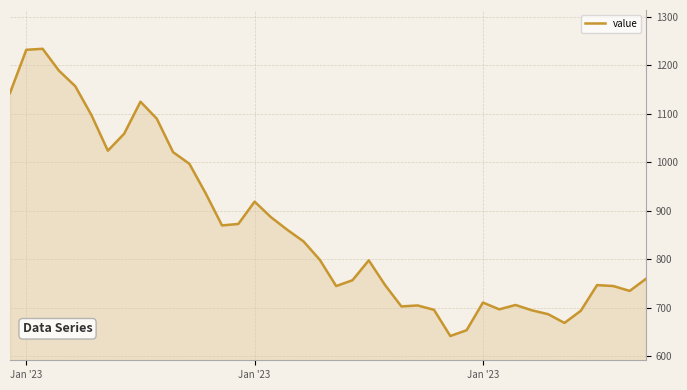

What is the greatest value displayed?

1234